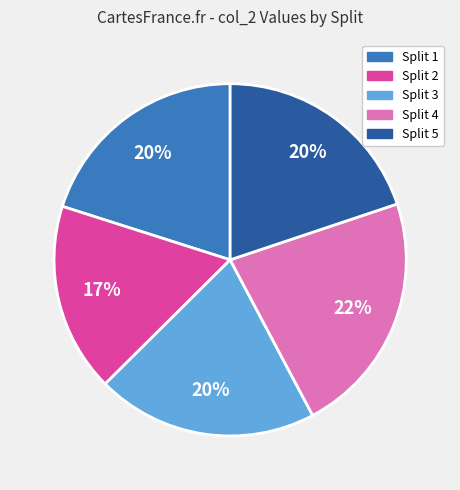

To the nearest percent, what is the average slice percentage?

20%